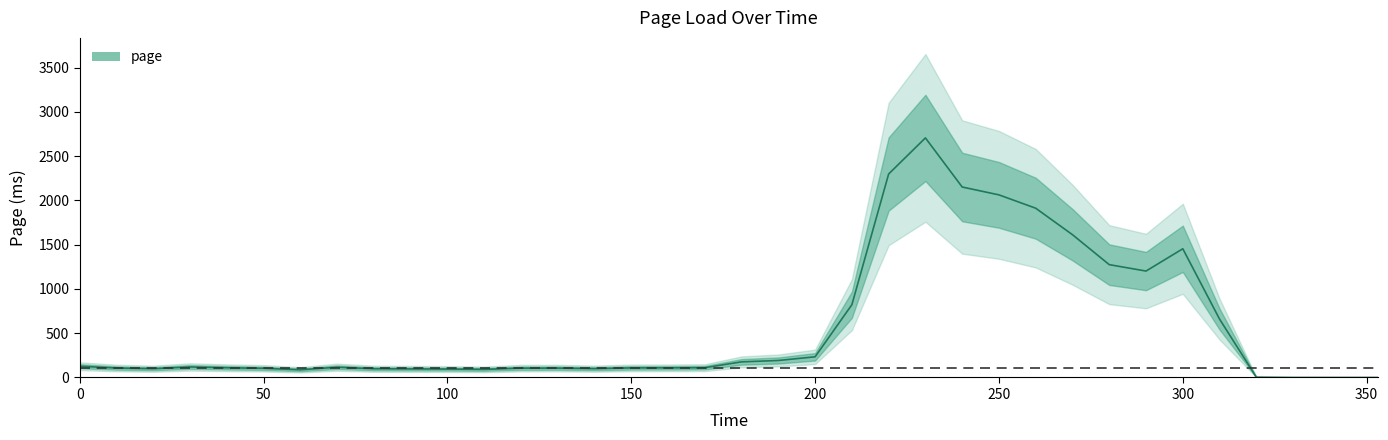

How many interior local valleys (lower than both neighbors) does the data have?

5